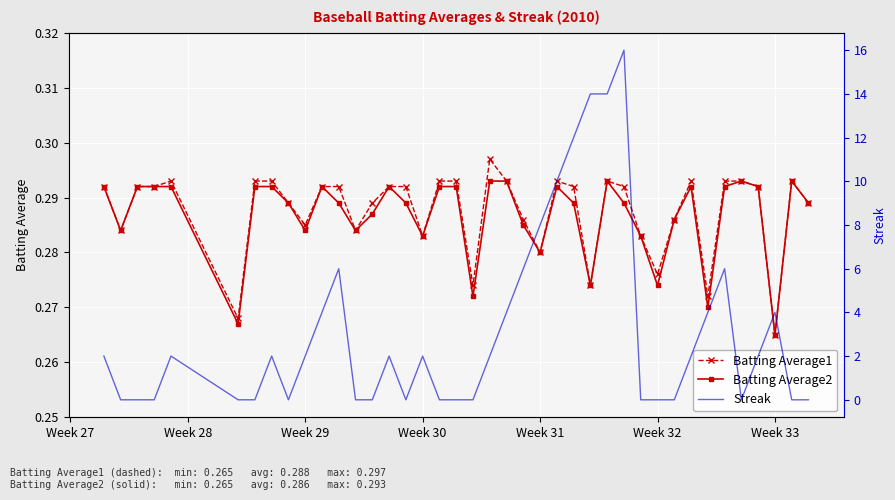

In Batting Average2, how many points are higher than both neighbors (excluding endpoints)?

7